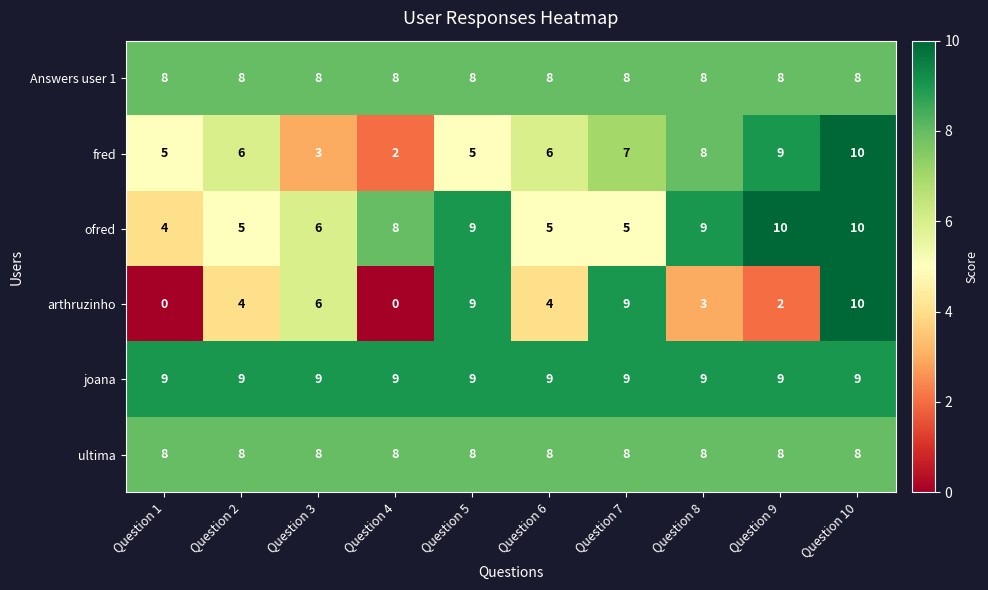

What is the average value of the ofred series?

7